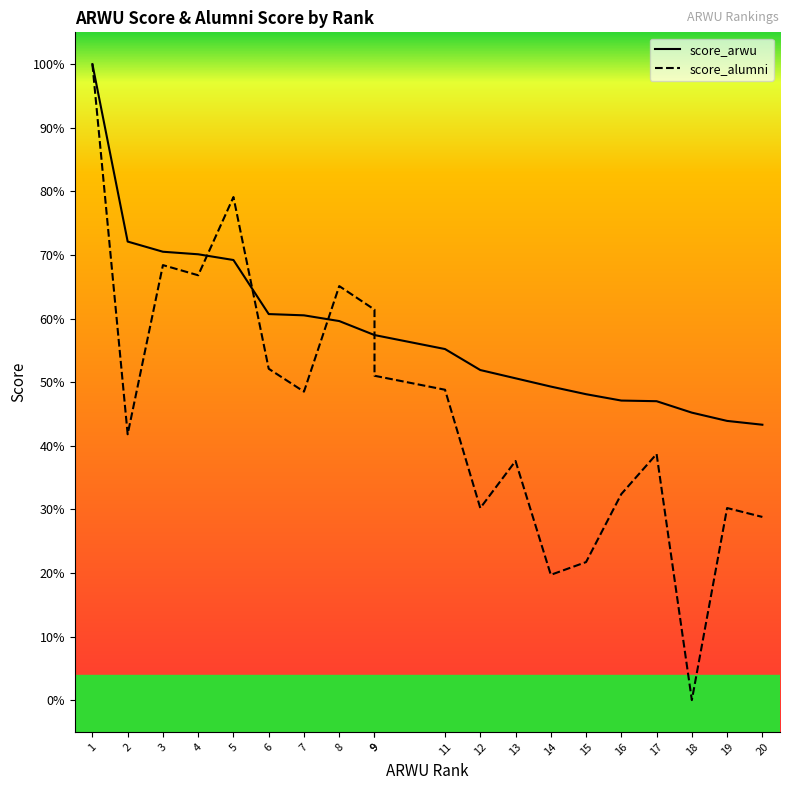

At which category does score_alumni reach its first local peak?

3